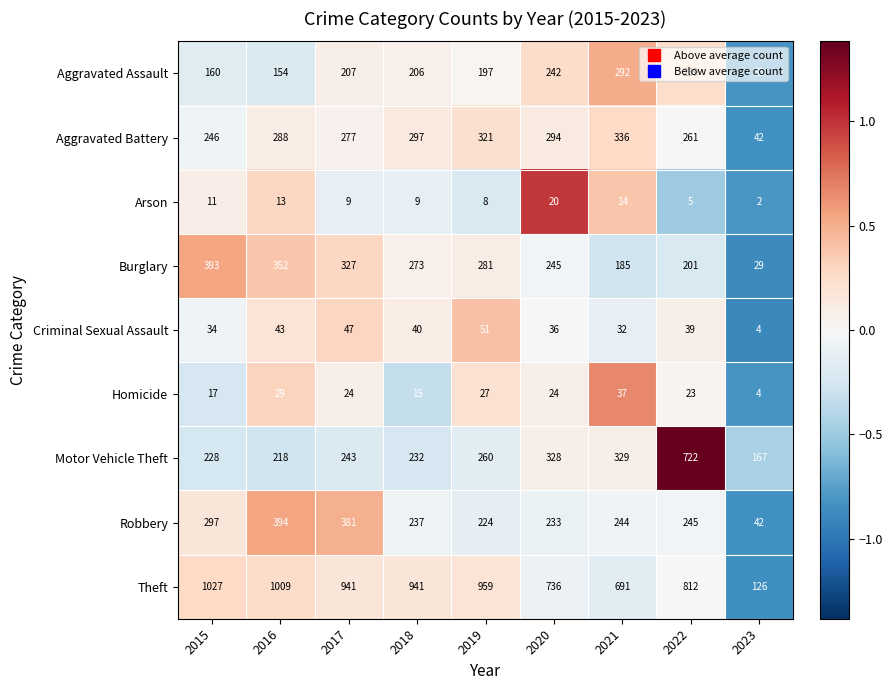

How many distinct data groups are displayed?

9